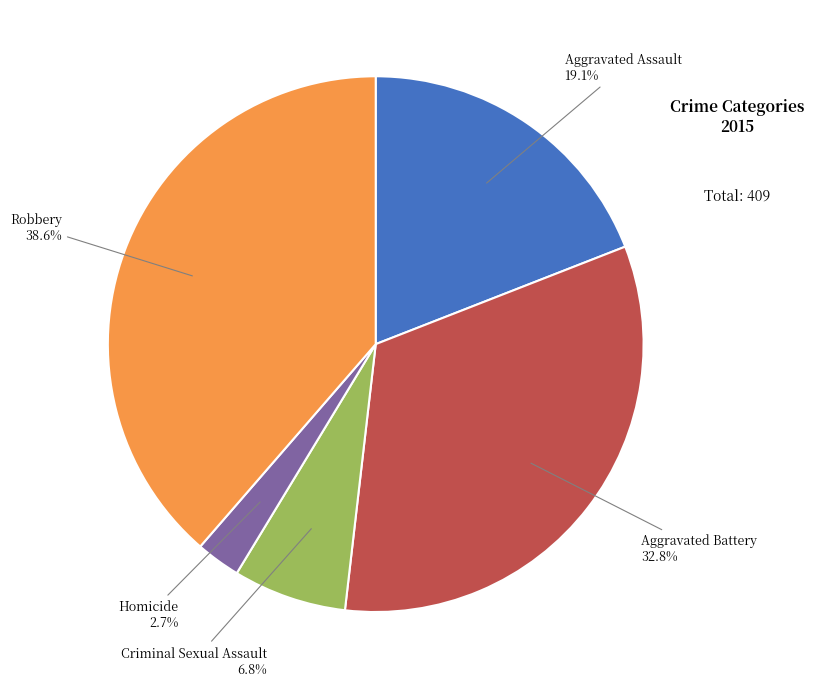

What is the smallest slice in the pie chart?

Homicide